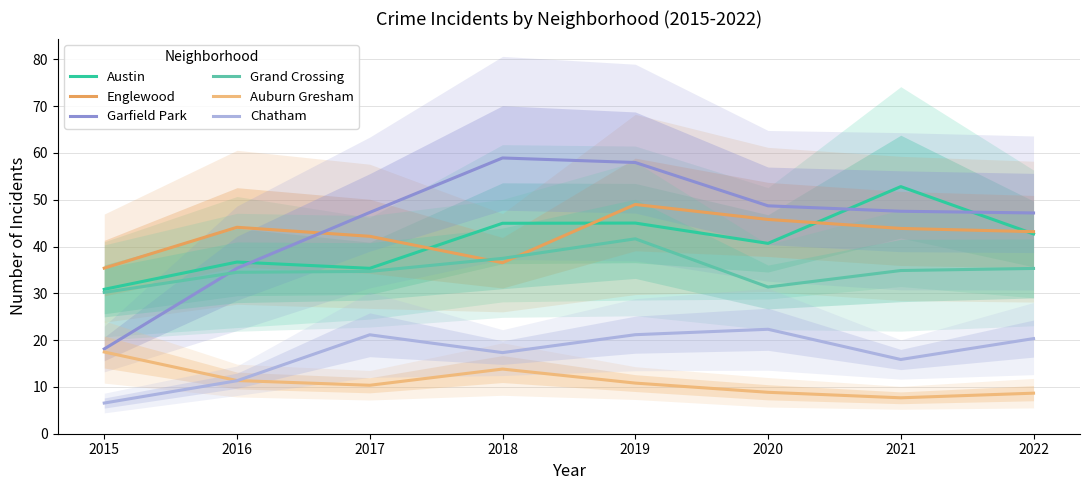

Reading left to right, what are all the values shown in this chart?

Austin: 30.9	36.7	35.3	45.0	45.0	40.7	52.8	42.7
Englewood: 35.4	44.1	42.2	36.5	49.0	45.8	43.9	43.2
Garfield Park: 18.1	35.4	47.3	58.9	57.9	48.7	47.5	47.2
Grand Crossing: 30.2	34.5	34.7	37.5	41.6	31.3	34.9	35.3
Auburn Gresham: 17.5	11.4	10.4	13.8	10.8	8.9	7.7	8.7
Chatham: 6.6	11.3	21.1	17.3	21.2	22.3	15.9	20.3